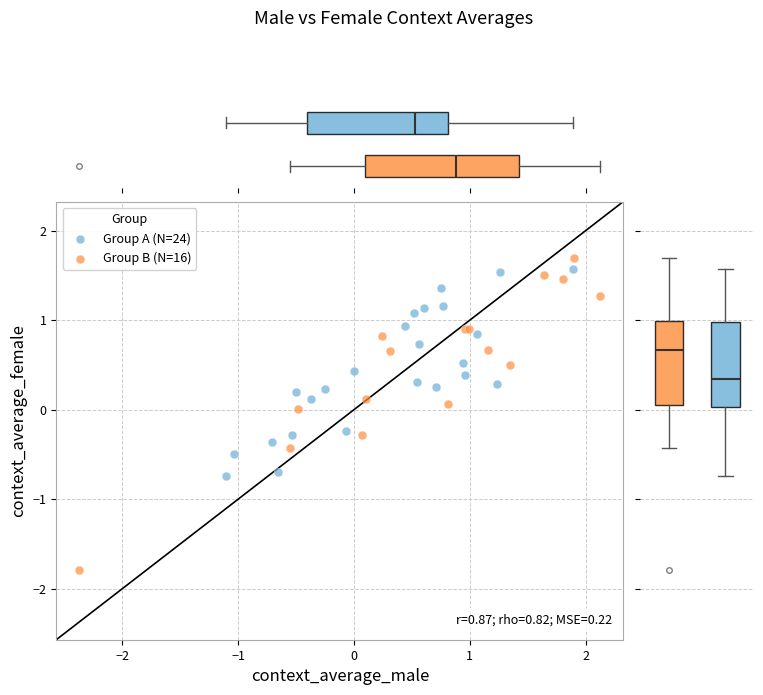

Which series has the largest Y range (max minus min)?

Group B (N=16)